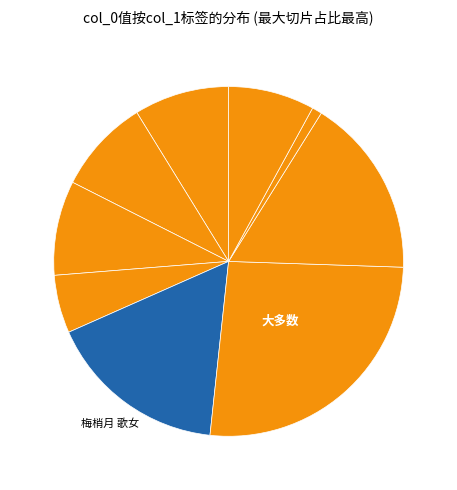

Count the number of slices in the pie.

9